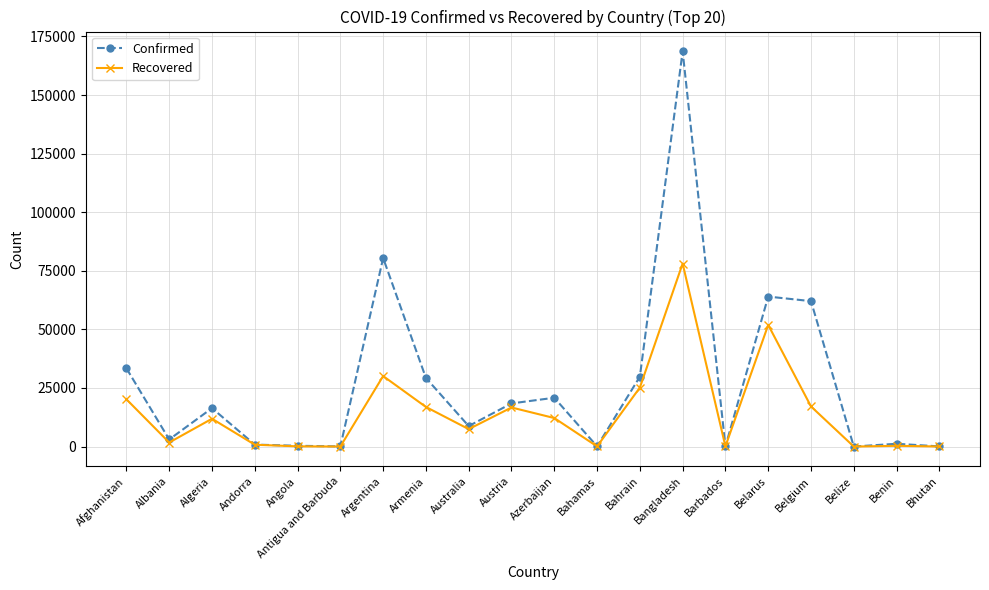

List the series in order of their peak value, highest first.

Confirmed, Recovered